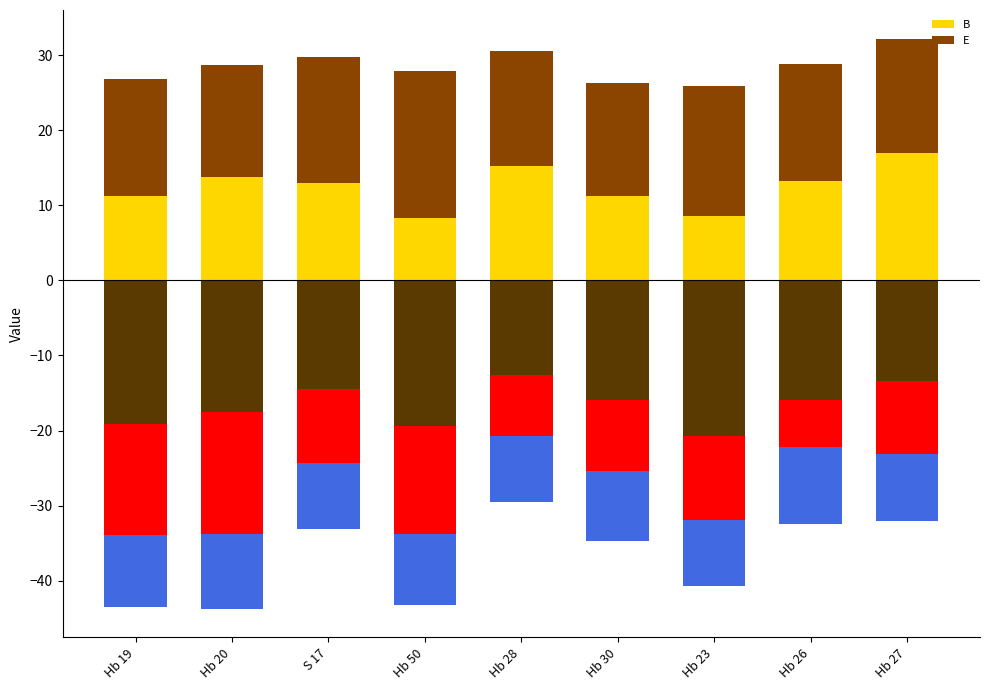

At which label does B reach its minimum?

Hb 50